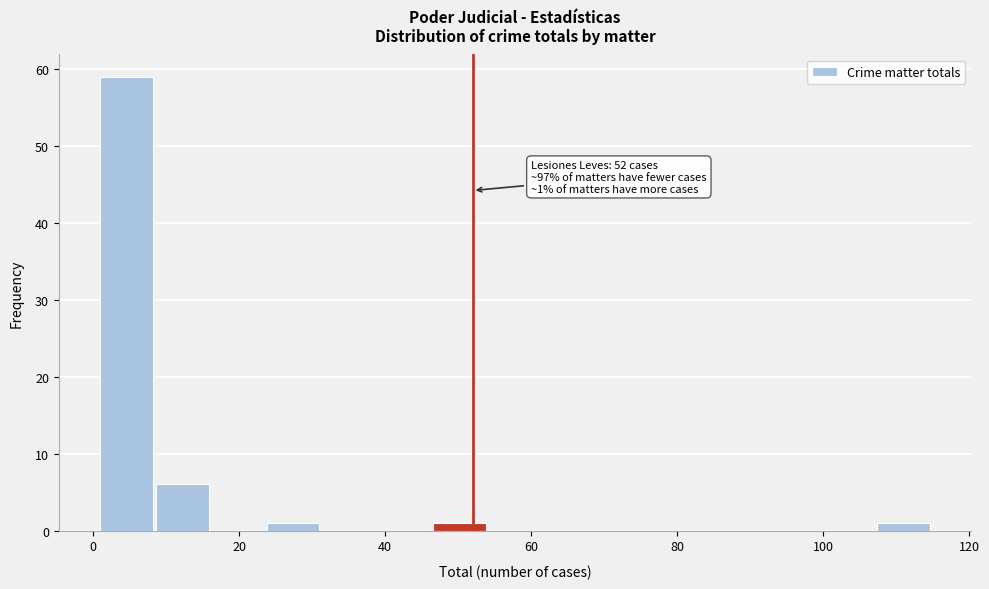

Read against the x-axis, roughly where is the centre of the tallest bar?

4